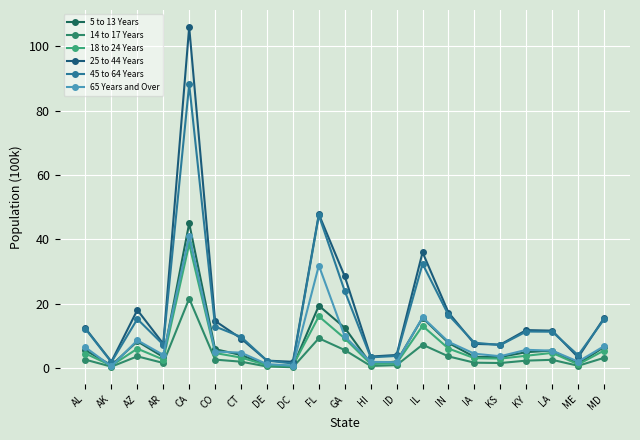

Count the number of data series in this chart.

6